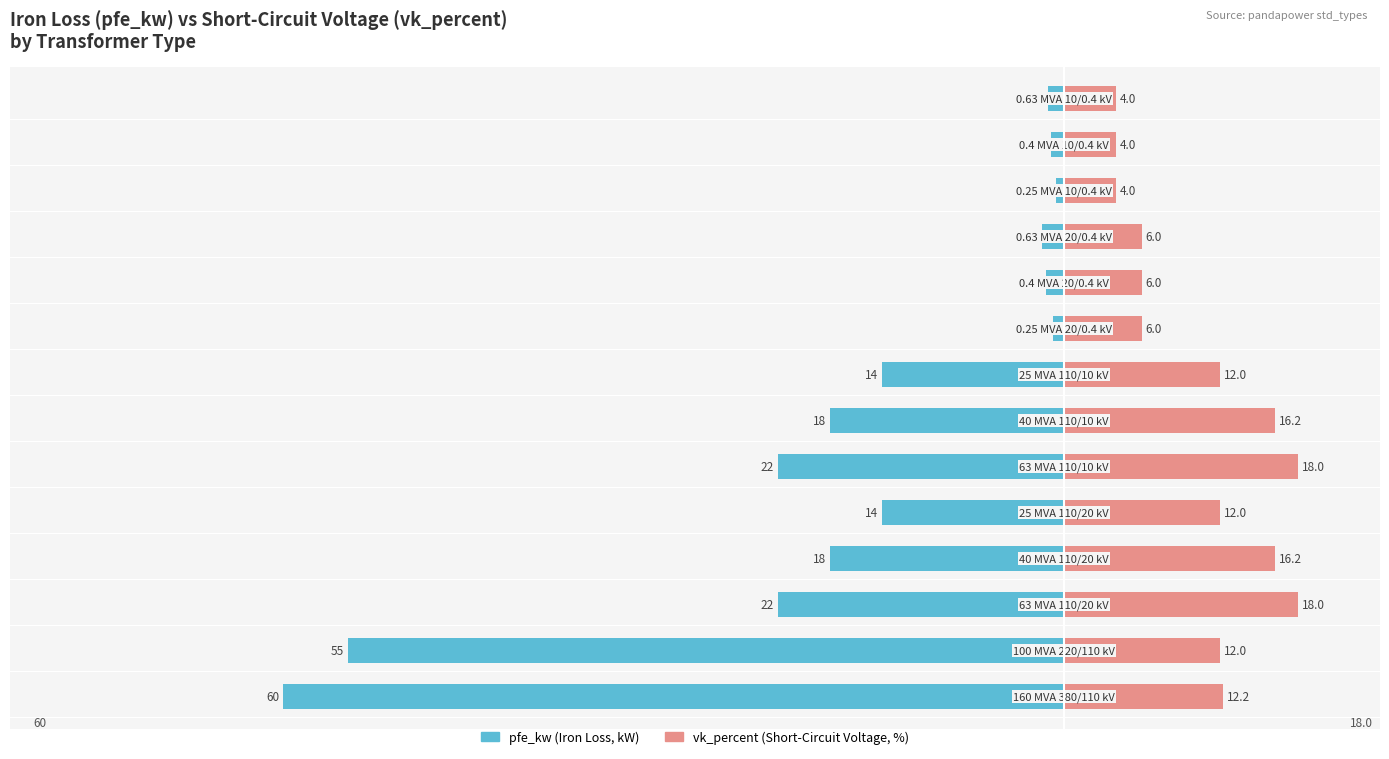

Reading left to right, list all the values displayed in this chart.

pfe_kw: -60.0	-55.0	-22.0	-18.0	-14.0	-22.0	-18.0	-14.0	-0.8	-1.4	-1.6	-0.6	-0.9	-1.2
vk_percent: 12.2	12.0	18.0	16.2	12.0	18.0	16.2	12.0	6.0	6.0	6.0	4.0	4.0	4.0